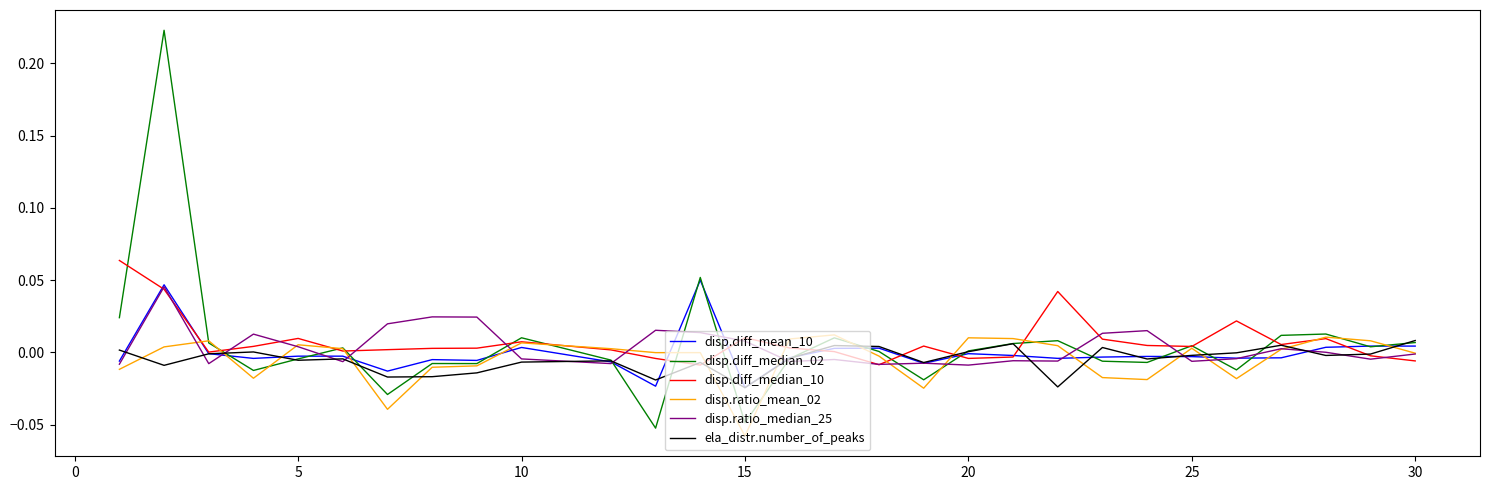

Which series has the largest range (max minus min)?

disp.diff_median_02